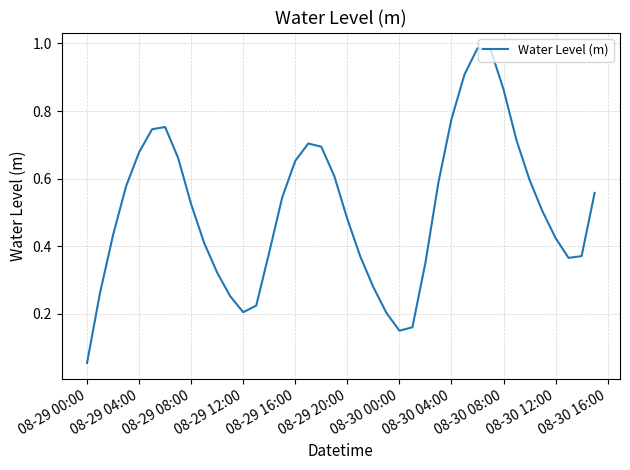

Is this an area chart (filled region under the line)?

No